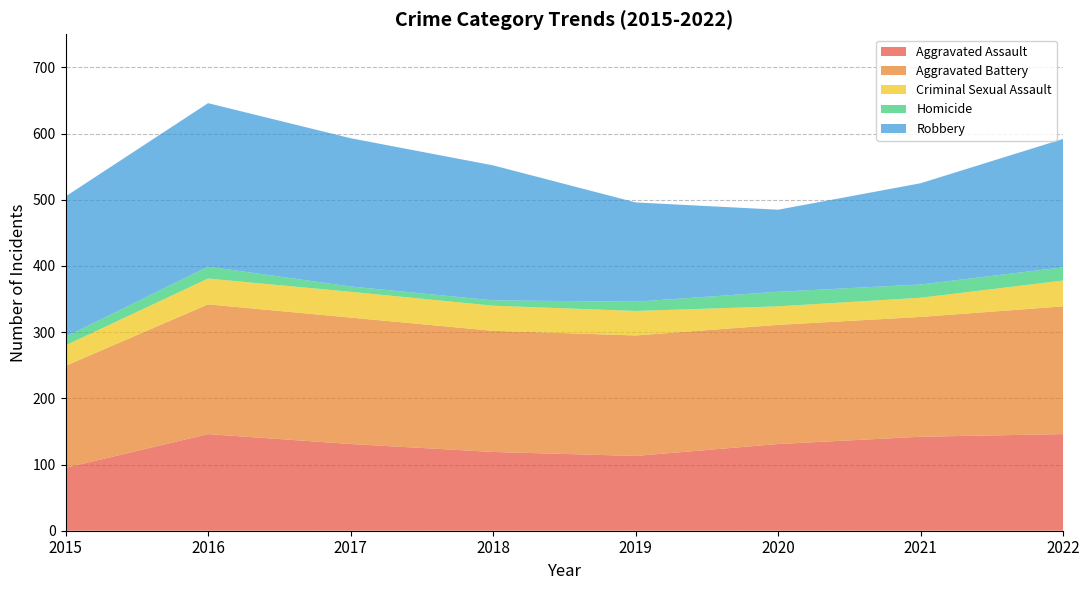

Reading left to right, list all the values displayed in this chart.

Aggravated Assault: 2015=95	2016=146	2017=131	2018=119	2019=113	2020=131	2021=142	2022=146
Aggravated Battery: 2015=154	2016=196	2017=191	2018=183	2019=182	2020=180	2021=181	2022=193
Criminal Sexual Assault: 2015=31	2016=39	2017=39	2018=38	2019=37	2020=28	2021=29	2022=39
Homicide: 2015=13	2016=18	2017=8	2018=8	2019=14	2020=22	2021=20	2022=20
Robbery: 2015=212	2016=247	2017=224	2018=204	2019=150	2020=124	2021=153	2022=194